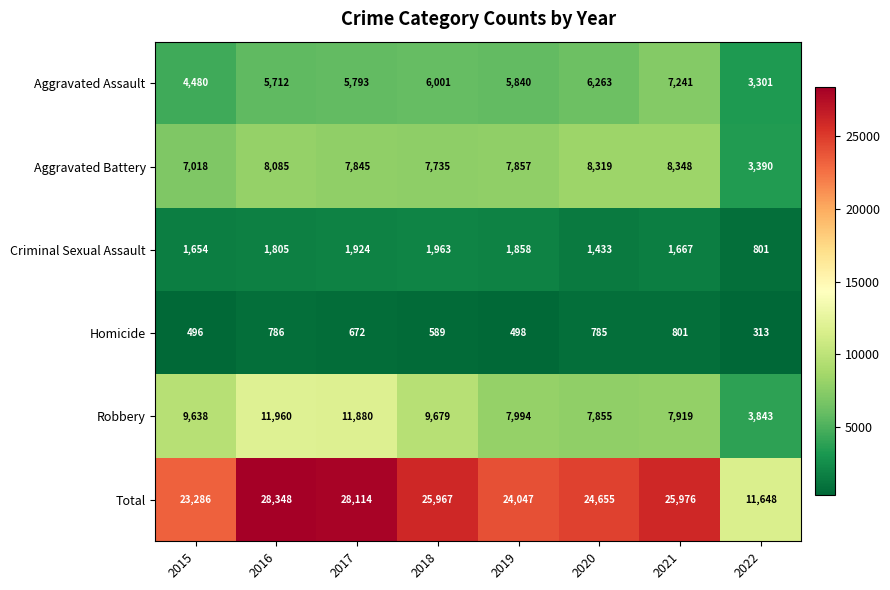

What is the sum of the Robbery values at 2015 and 2018?

19317